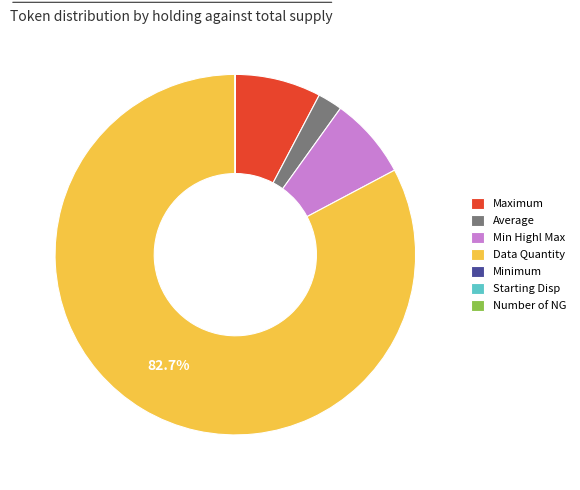

What is the majority slice?

Data Quantity